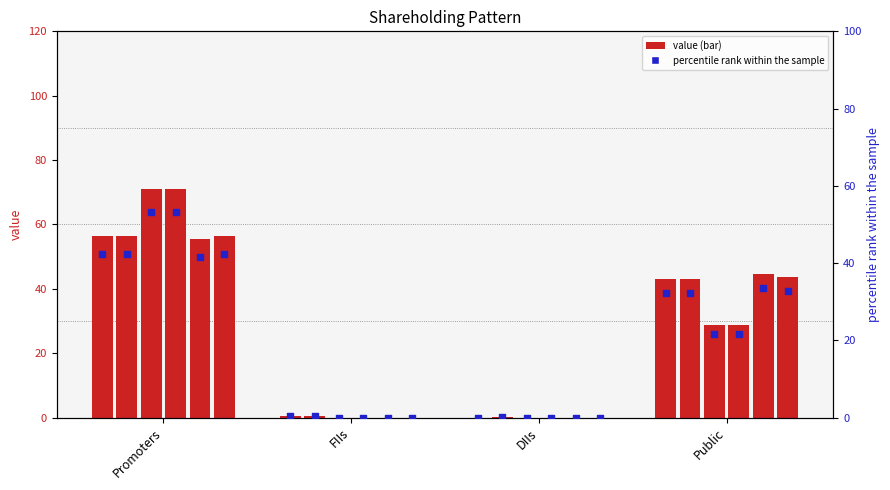

Is the value of Sep 2022 at DIIs greater than the value of Mar 2022 at Public?

No